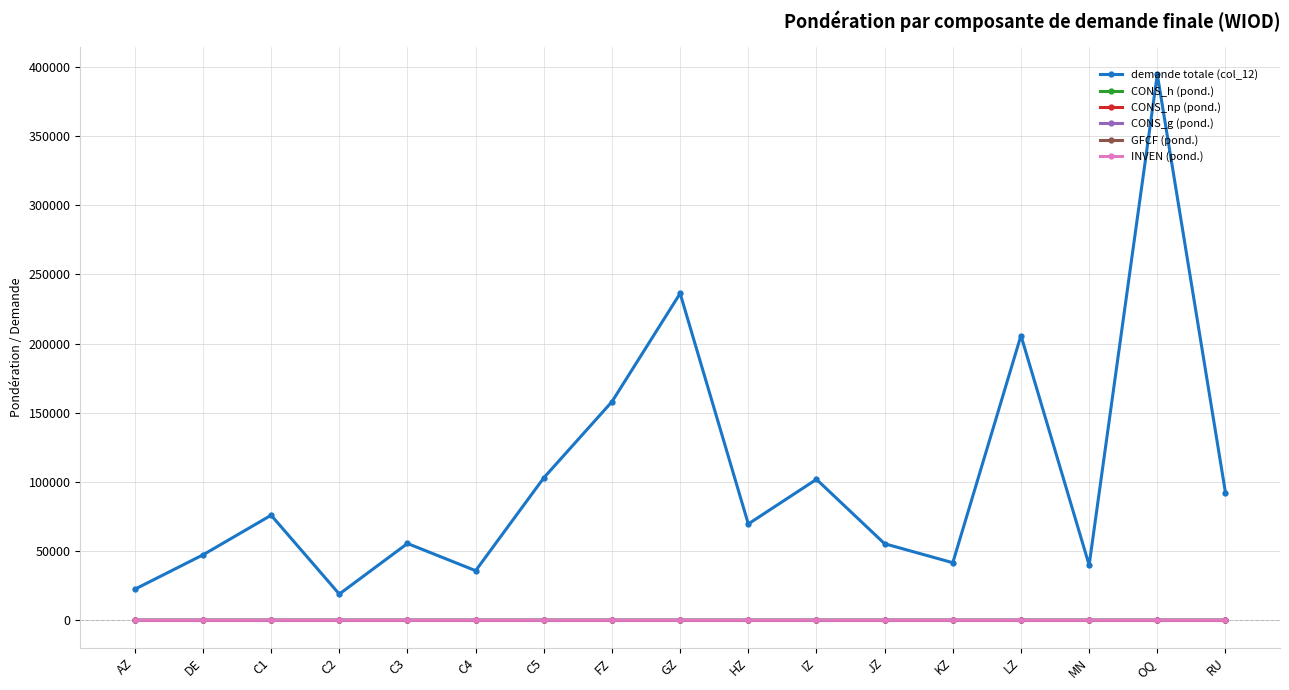

Is it true that demande totale (col_12) equals 55316.1 at JZ?

True